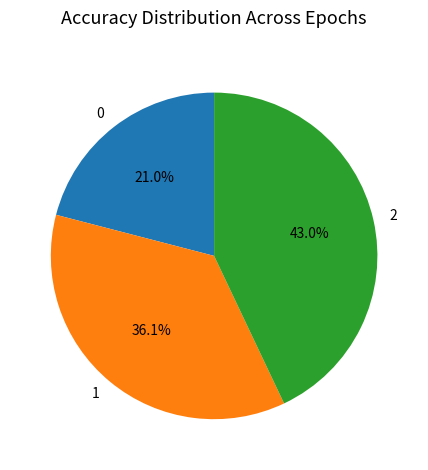

Is 2 the majority of the pie?

No